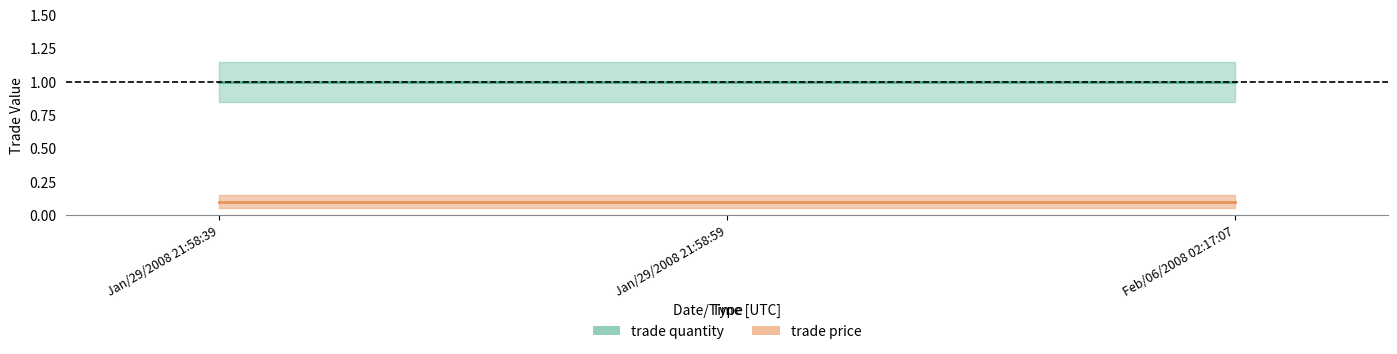

What is the value of the trade quantity point at the 2nd from the left?

1.0